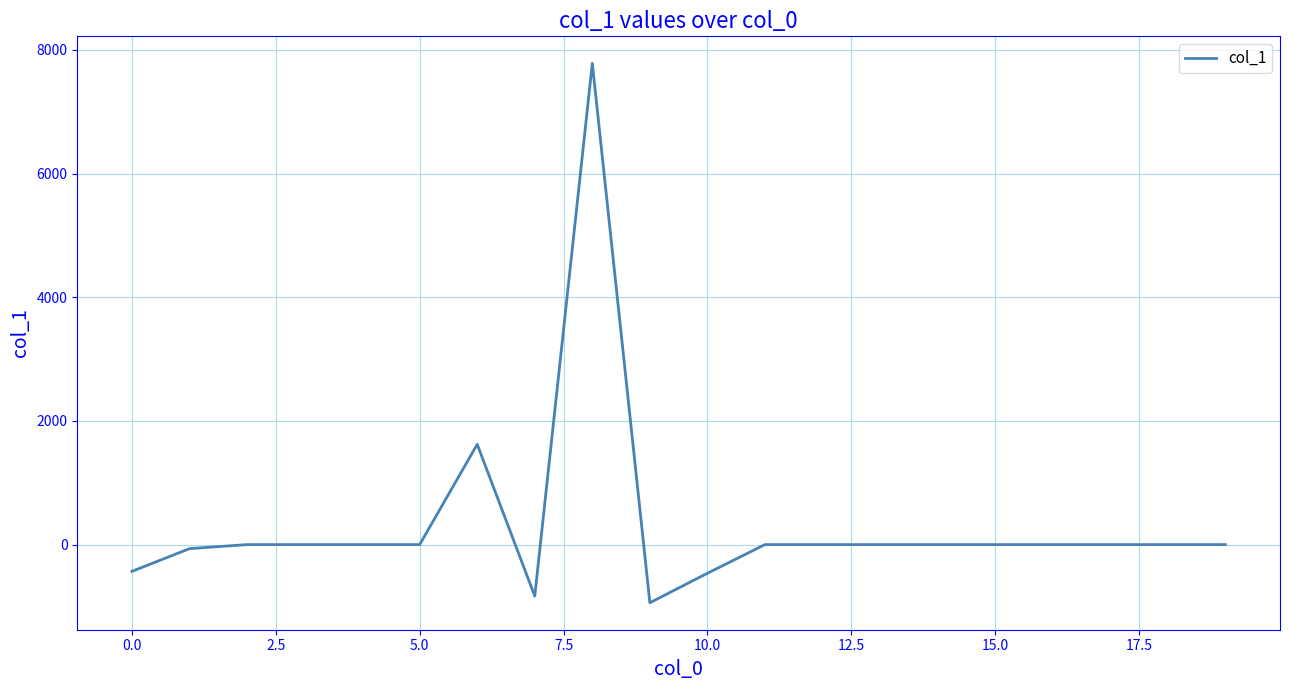

What is the difference between the maximum and minimum values?

8723.6